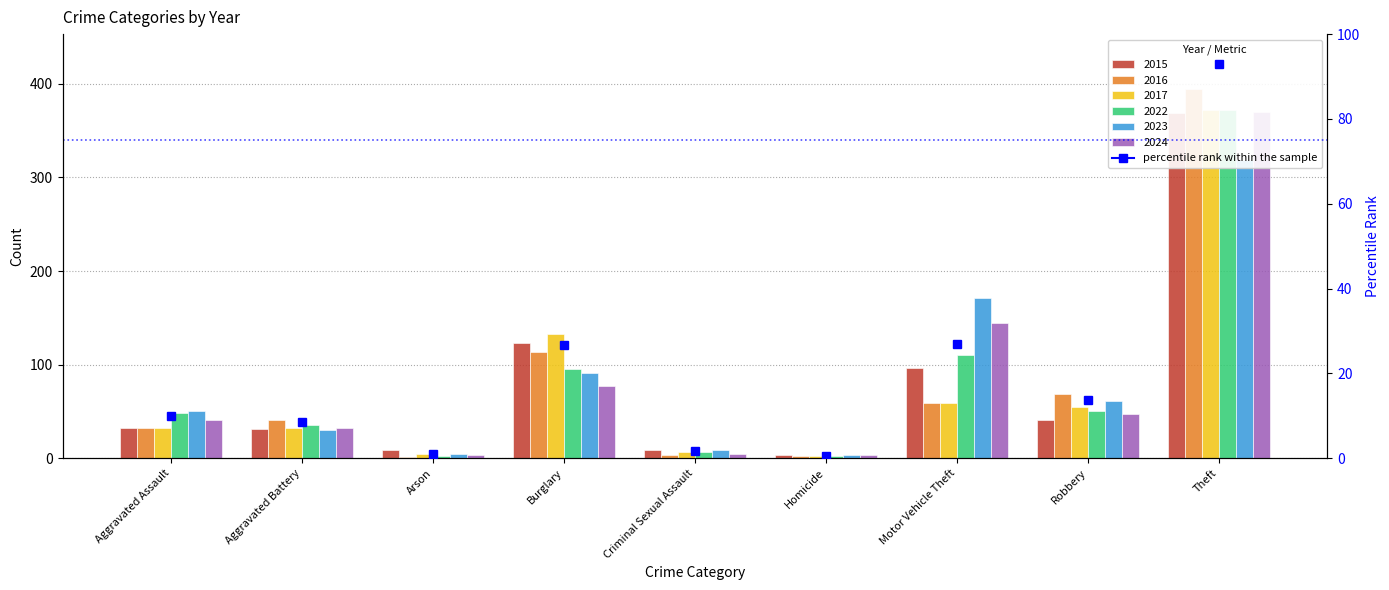

At how many categories does at least one series exceed 152?

2